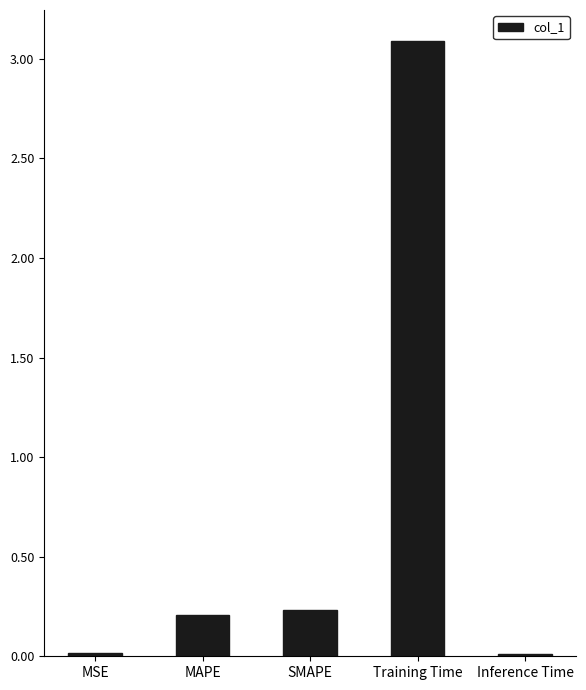

What is the difference between the second highest and second lowest values?

0.2